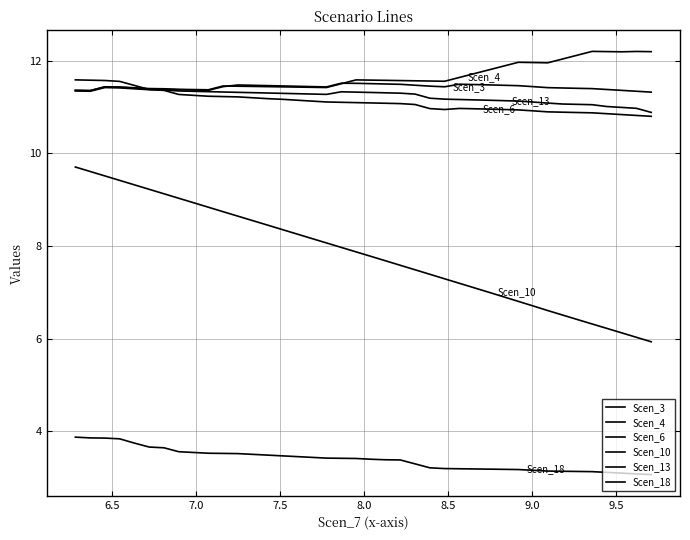

Does the chart display data point markers on the line(s)?

No